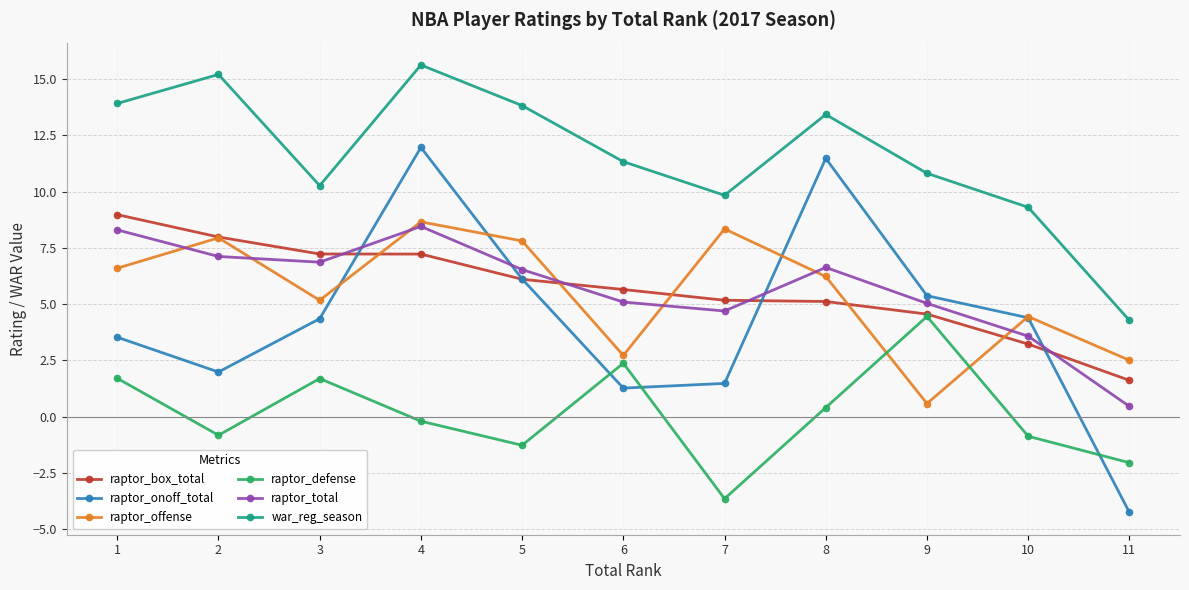

Which series has the widest spread of values?

raptor_onoff_total